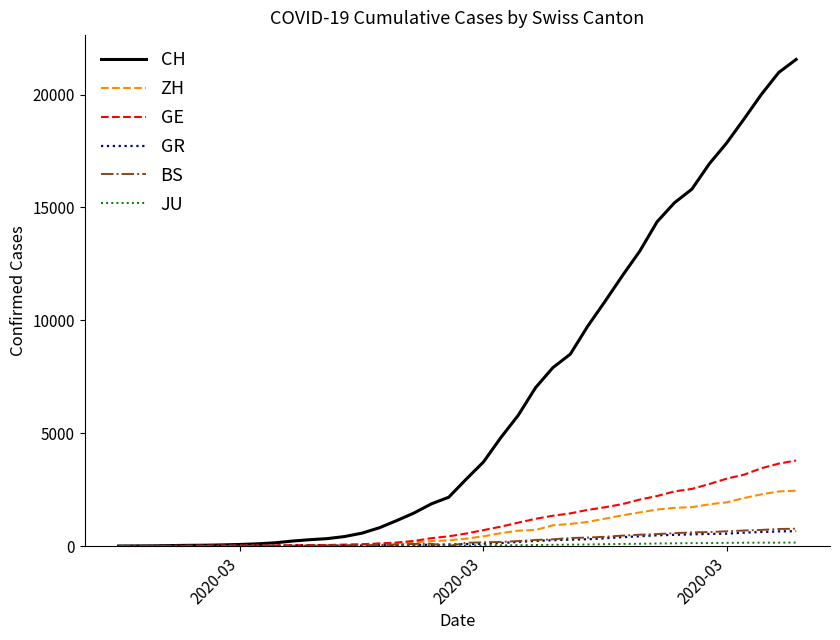

What is the difference between the maximum and minimum values in the GR series?

657